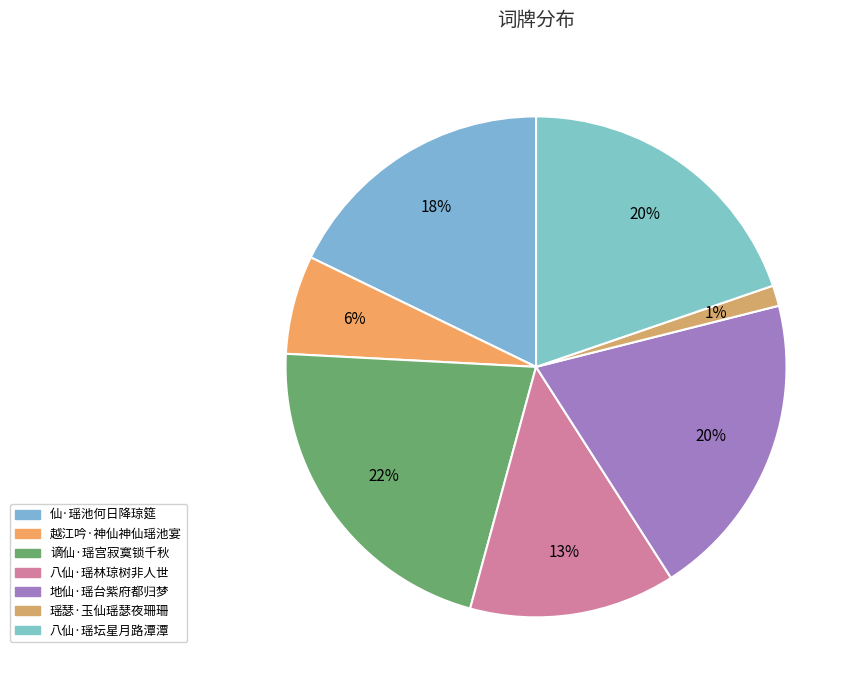

Count the number of slices in the pie.

7